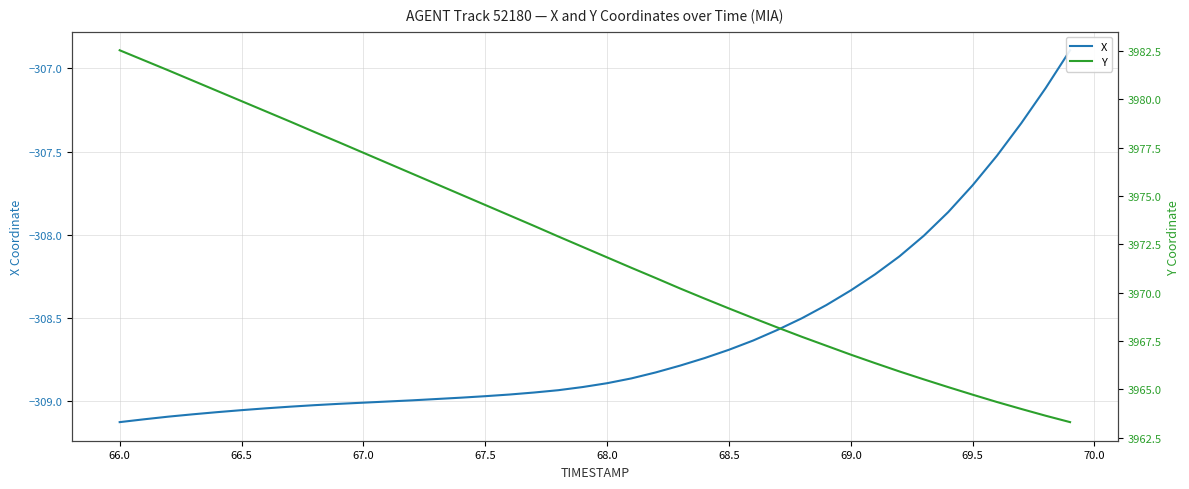

What is the minimum value for Y?

3963.3